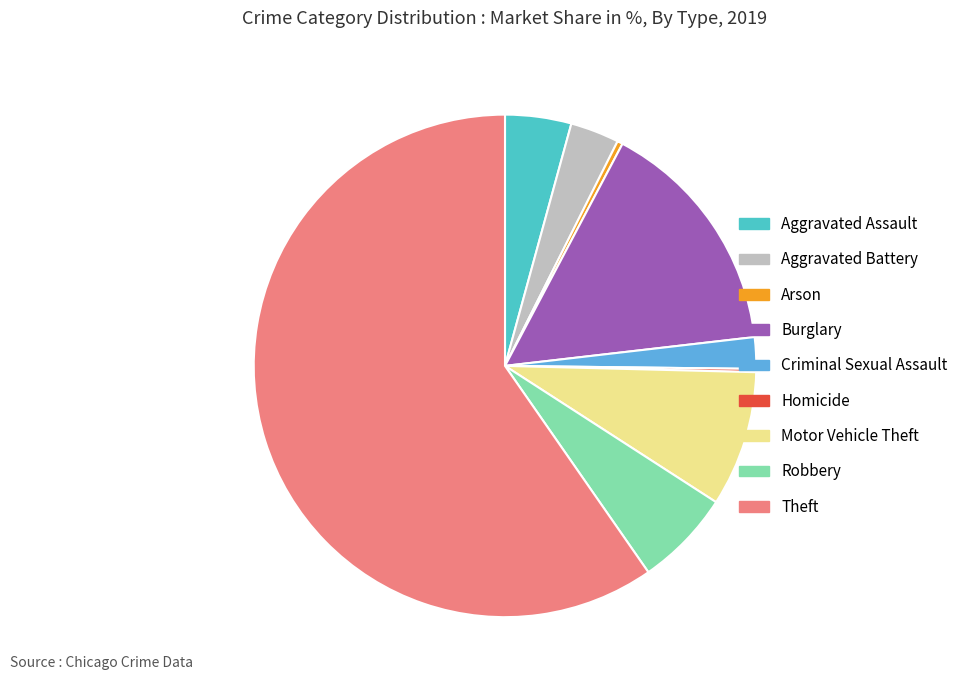

What is the largest slice in the pie chart?

Theft